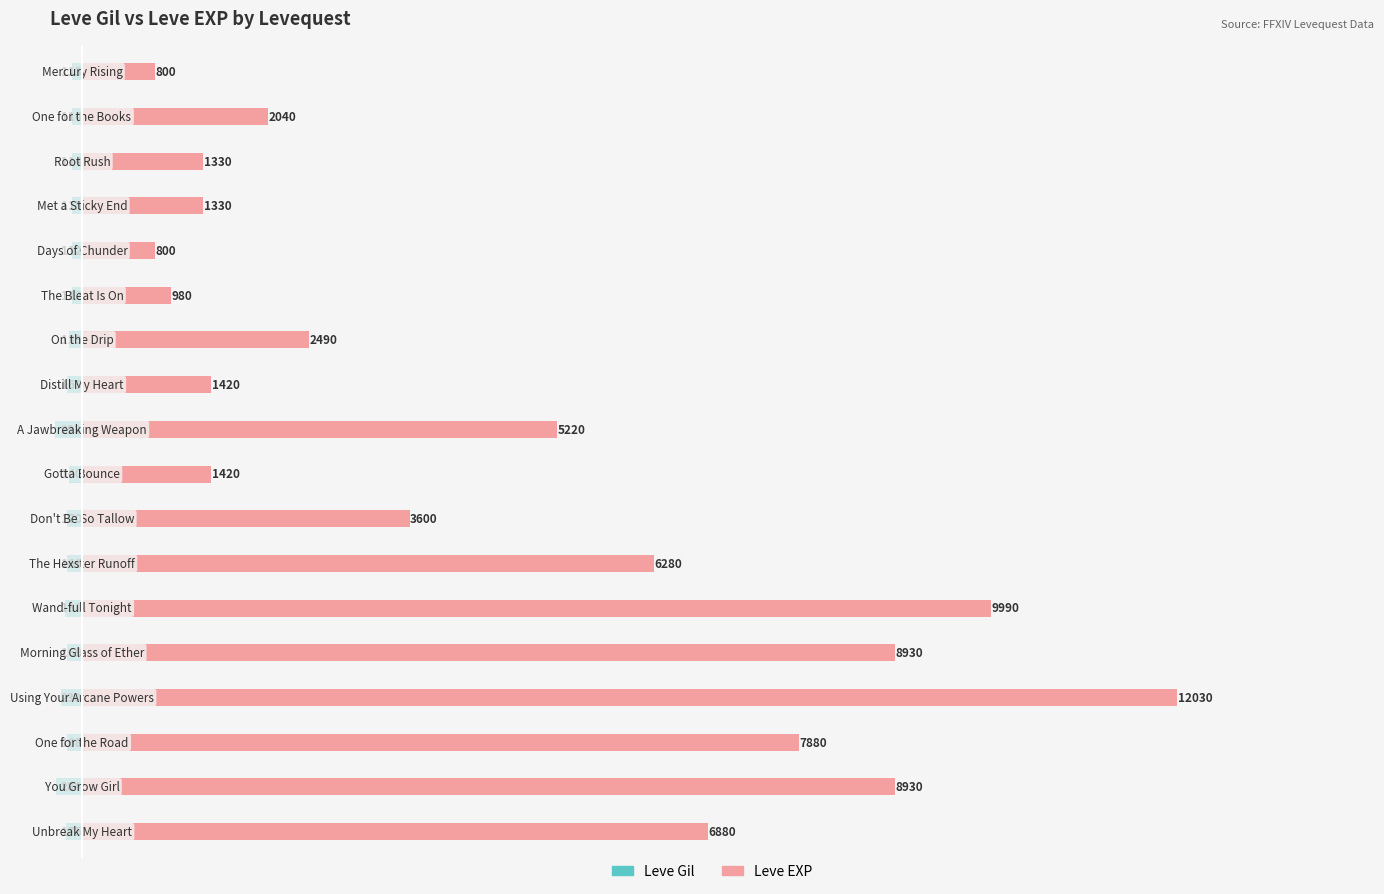

Is it true that Leve EXP equals 546 at 4?

False